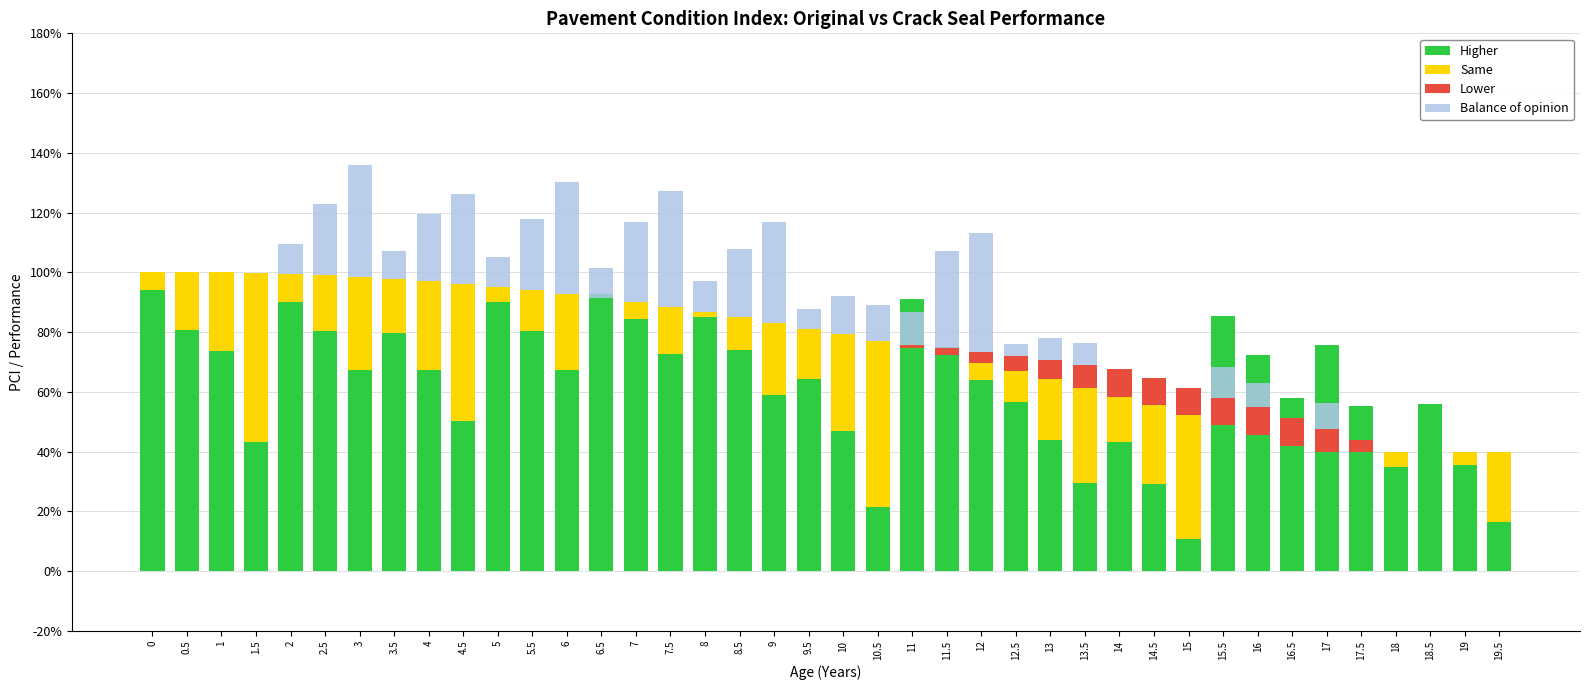

What position from the left is 12.5?

26